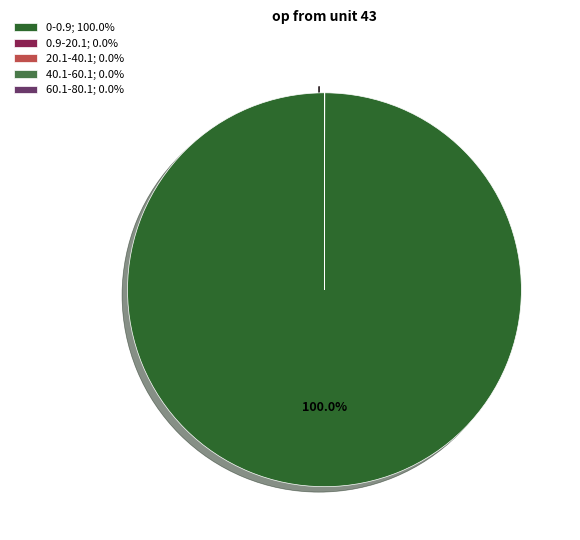

Is there a majority slice in this chart?

Yes